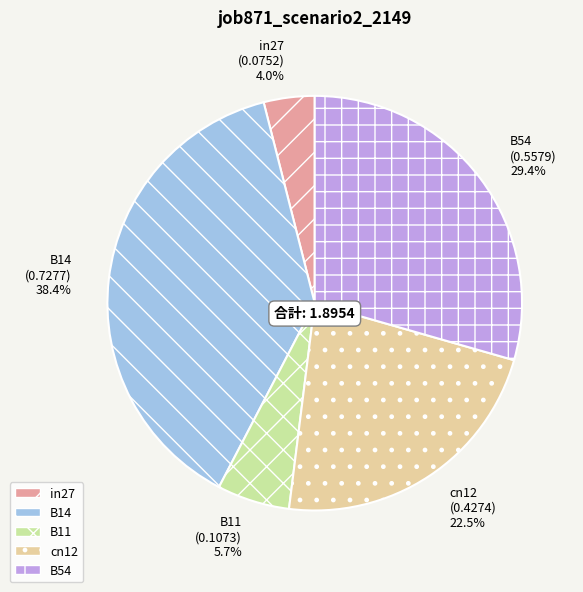

What is the largest slice in the pie chart?

B14